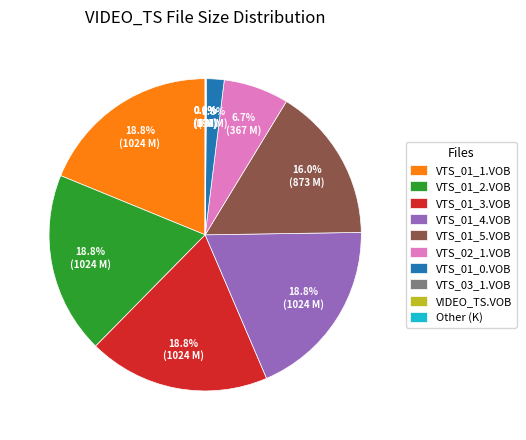

What percentage is the VTS_01_0.VOB slice, to the nearest percent?

2%